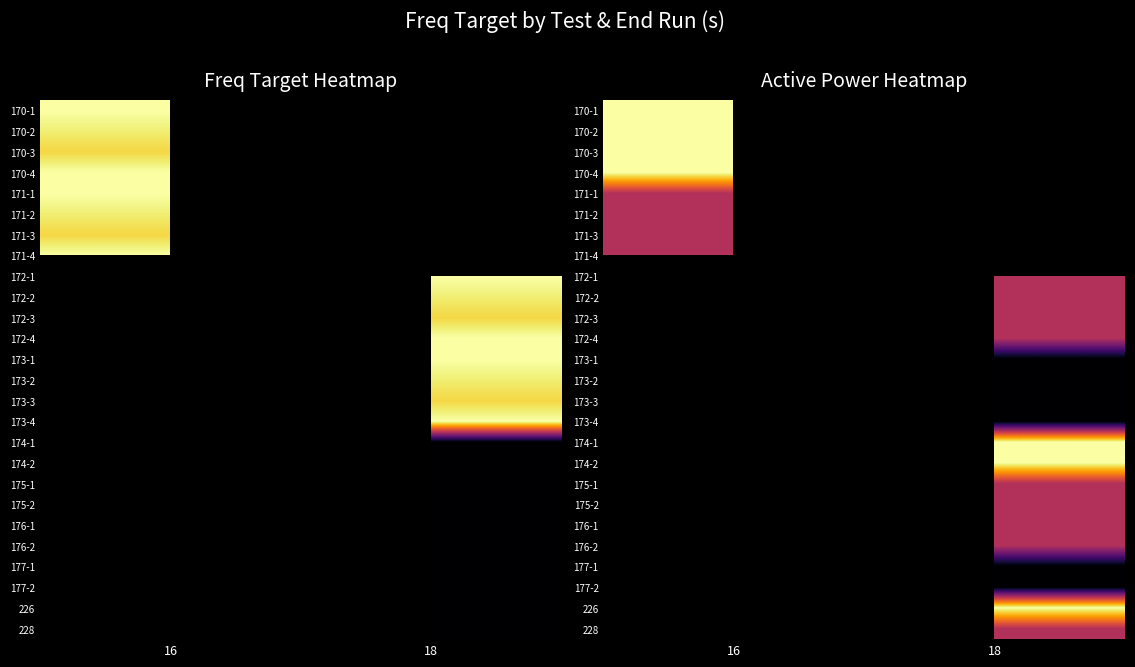

What is the greatest value displayed?

1.0